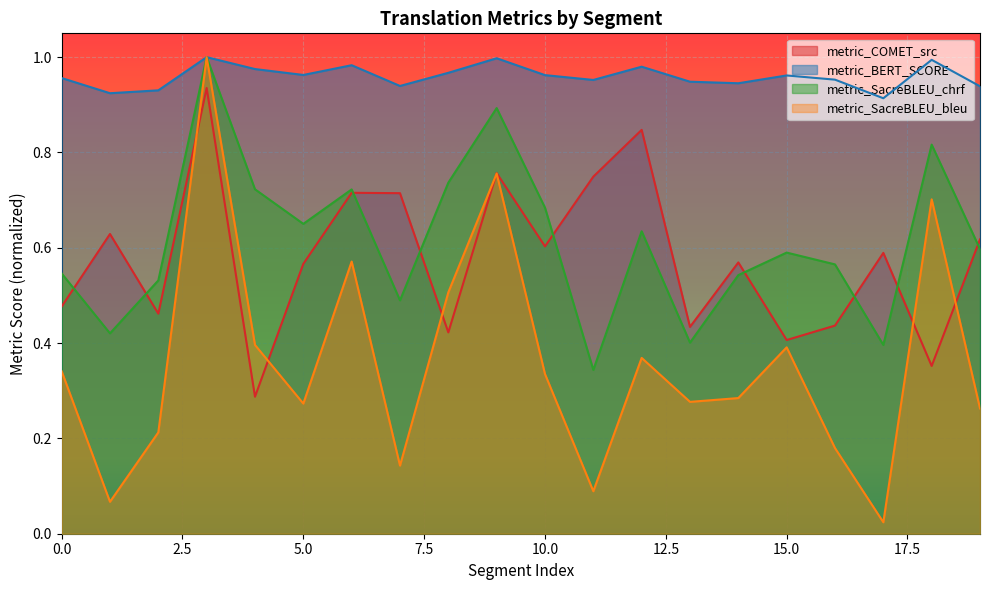

What is the value of the metric_SacreBLEU_bleu point at the 3rd from the left?

0.2